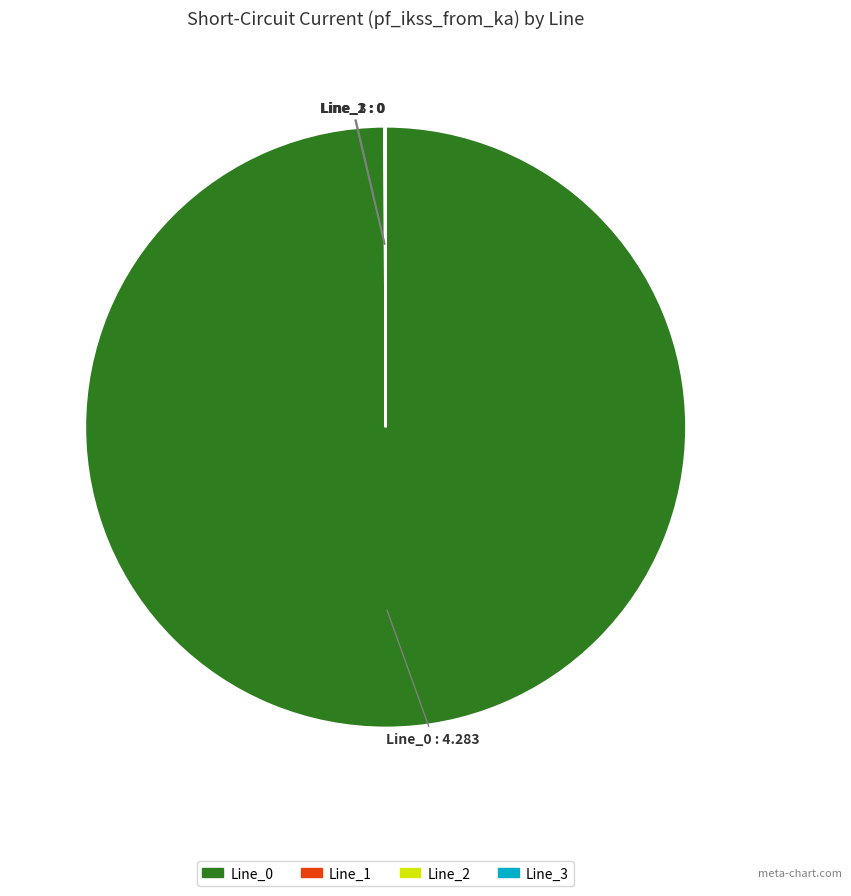

True or false: Line_0 accounts for 86% of the total.

False